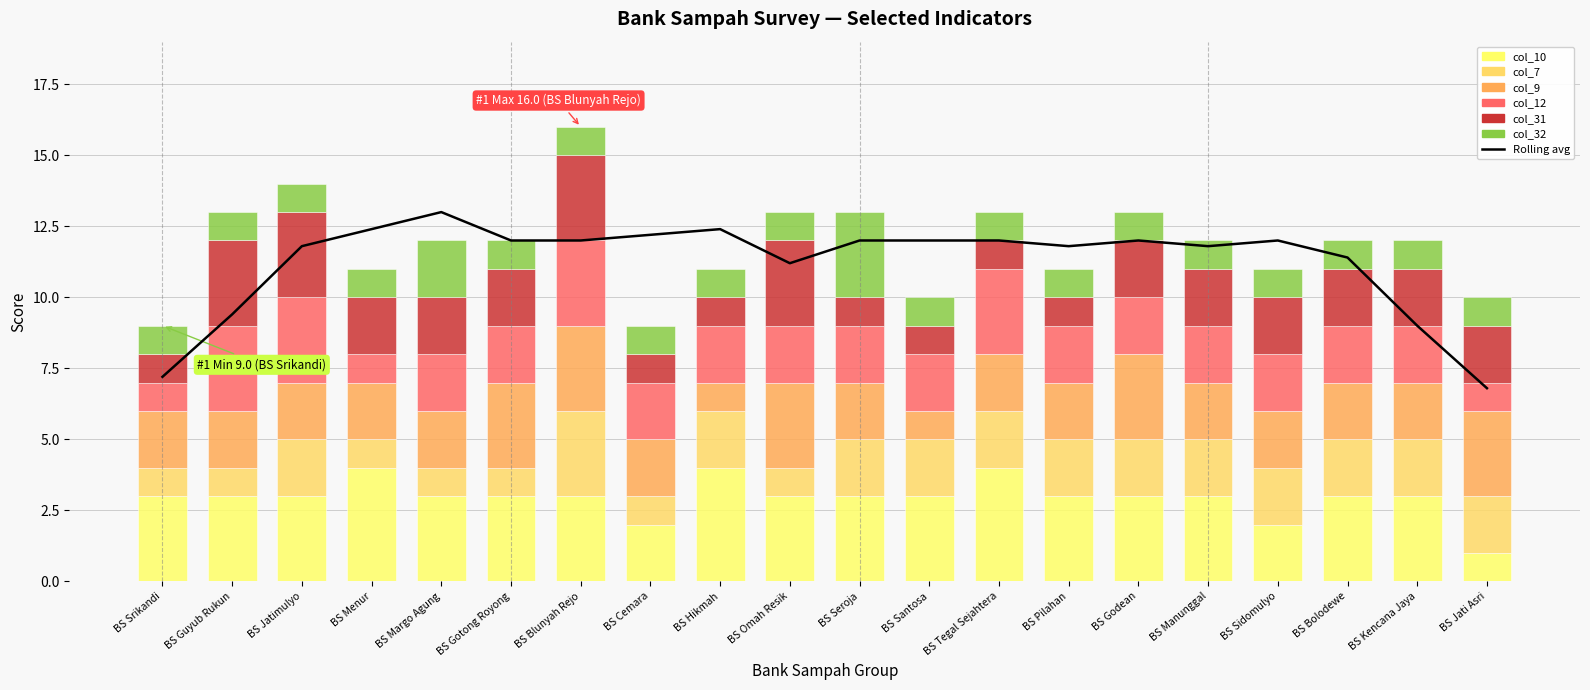

How many col_9 values are between 2 and 3?

18